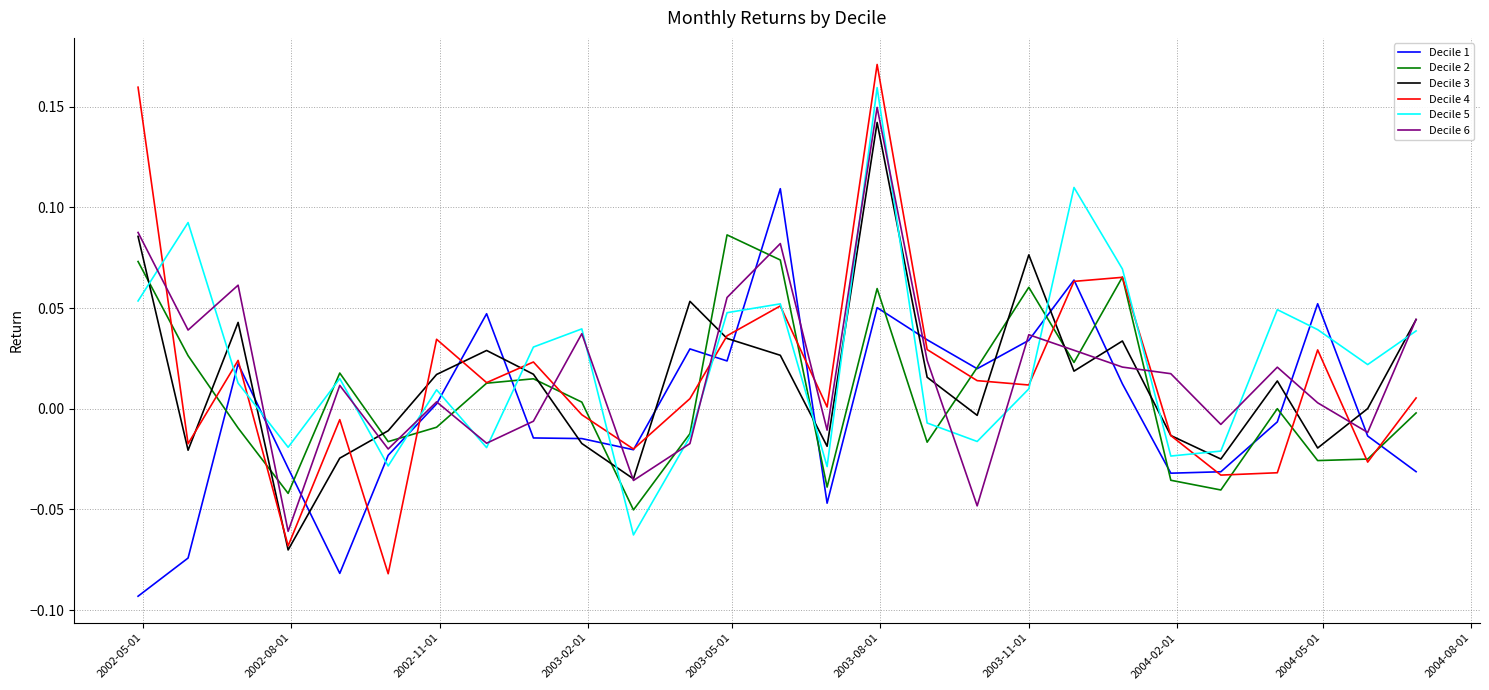

What are all the series names shown in the legend?

Decile 1, Decile 2, Decile 3, Decile 4, Decile 5, Decile 6